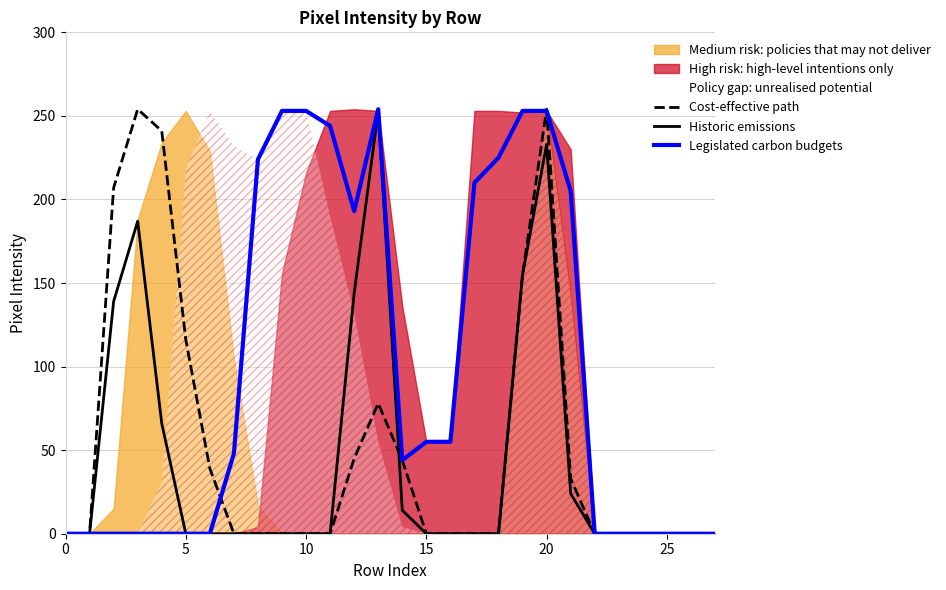

The Historic emissions series shows 0 at 16. True or false?

True